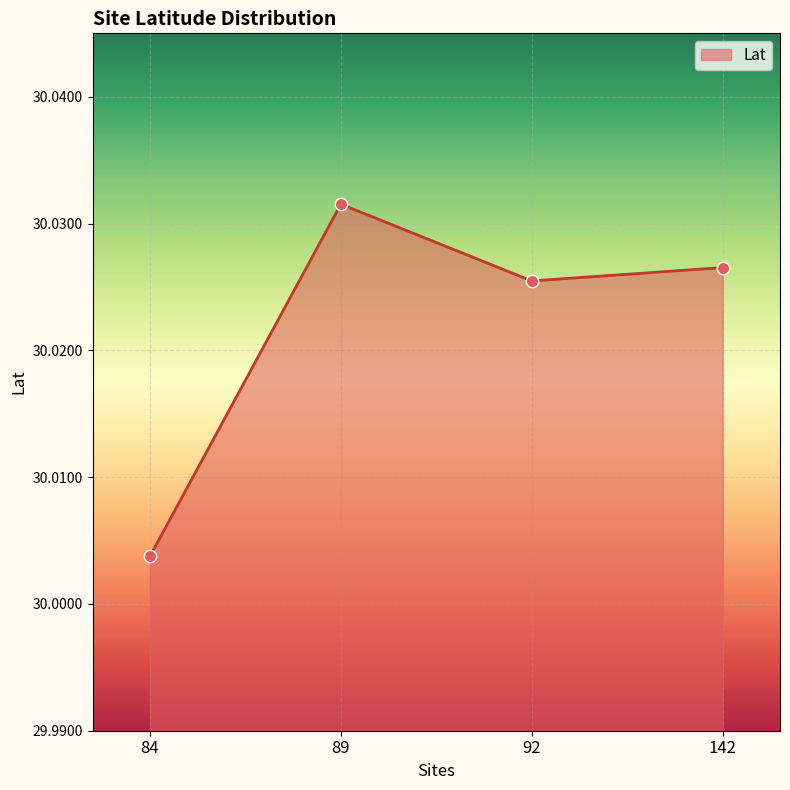

What is the ratio of the value at 89 to the value at 84?

1.0